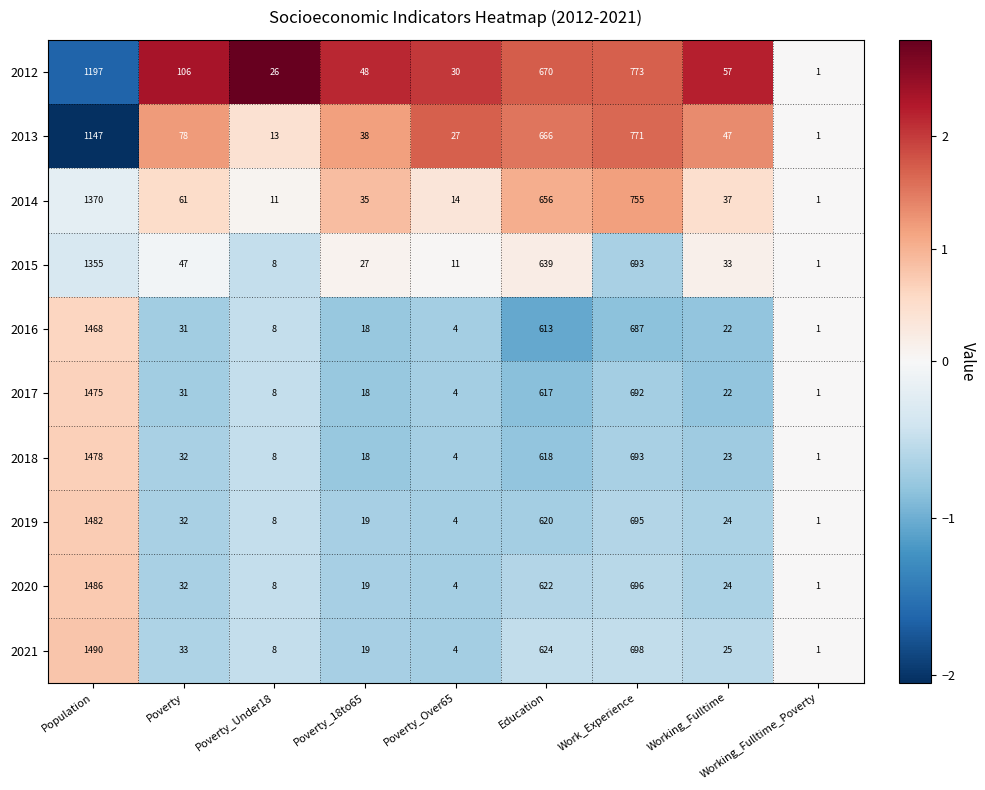

Between Poverty_Under18 and Working_Fulltime, which series saw the biggest shift?

2013